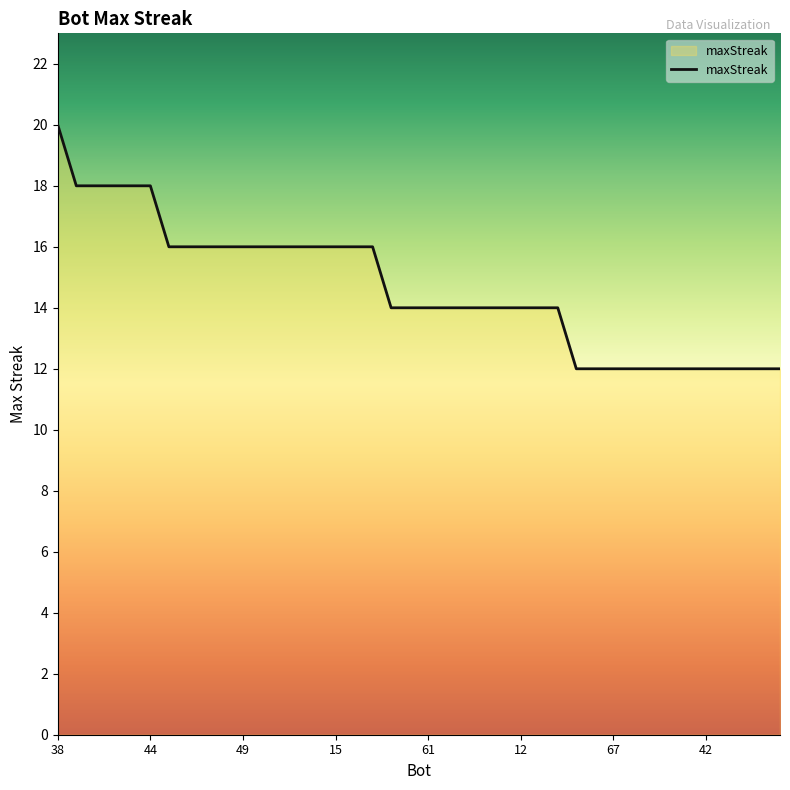

What is the difference between the maximum and minimum values?

8